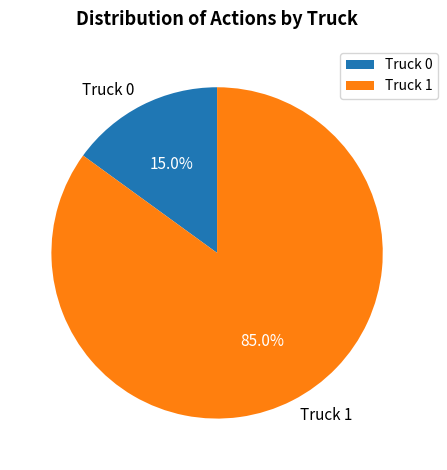

The Truck 1 slice represents 85% of the pie. True or false?

True